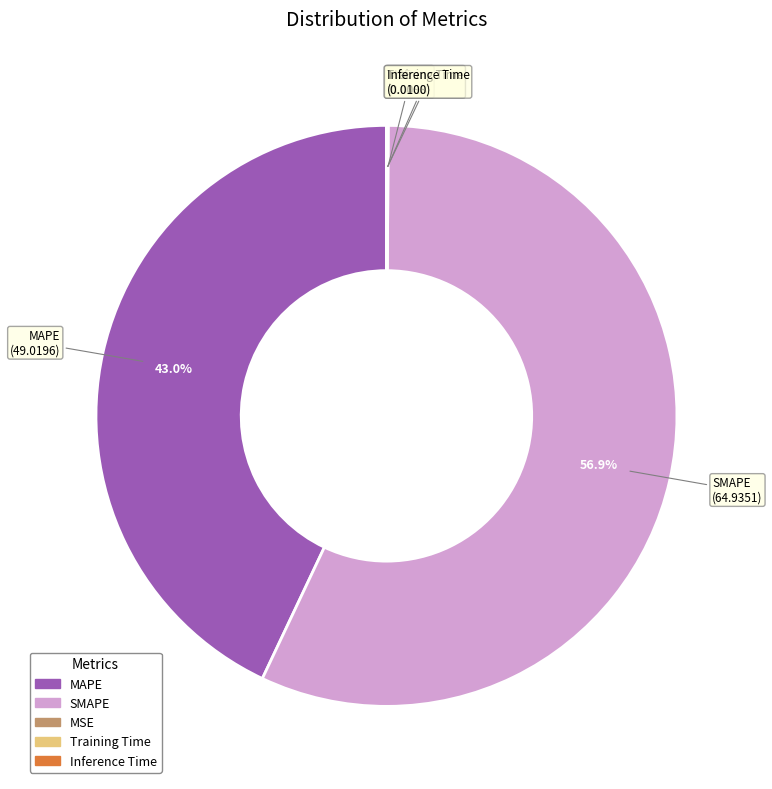

Which slice is the largest?

SMAPE